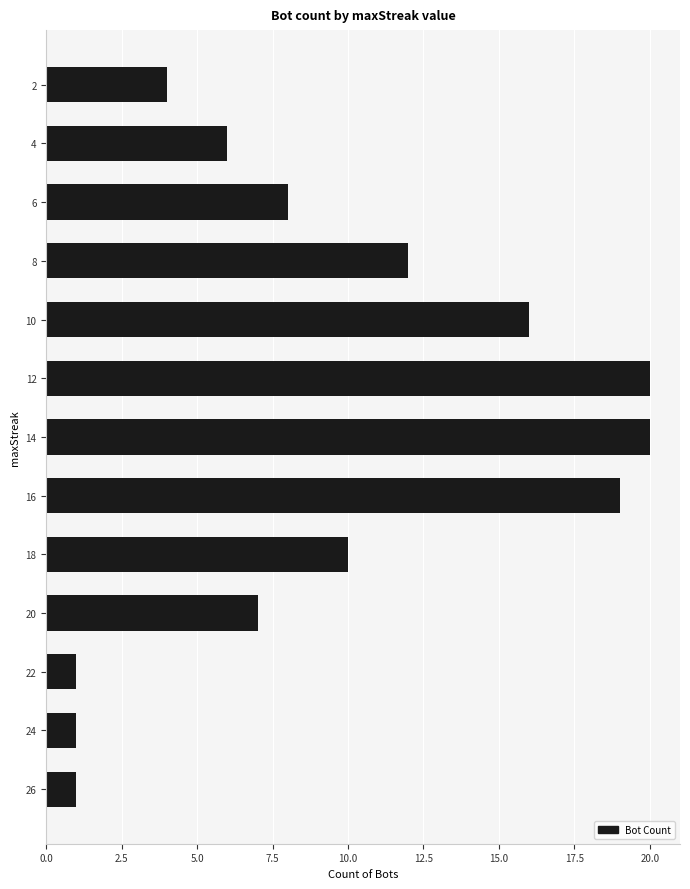

What is the average value?

10